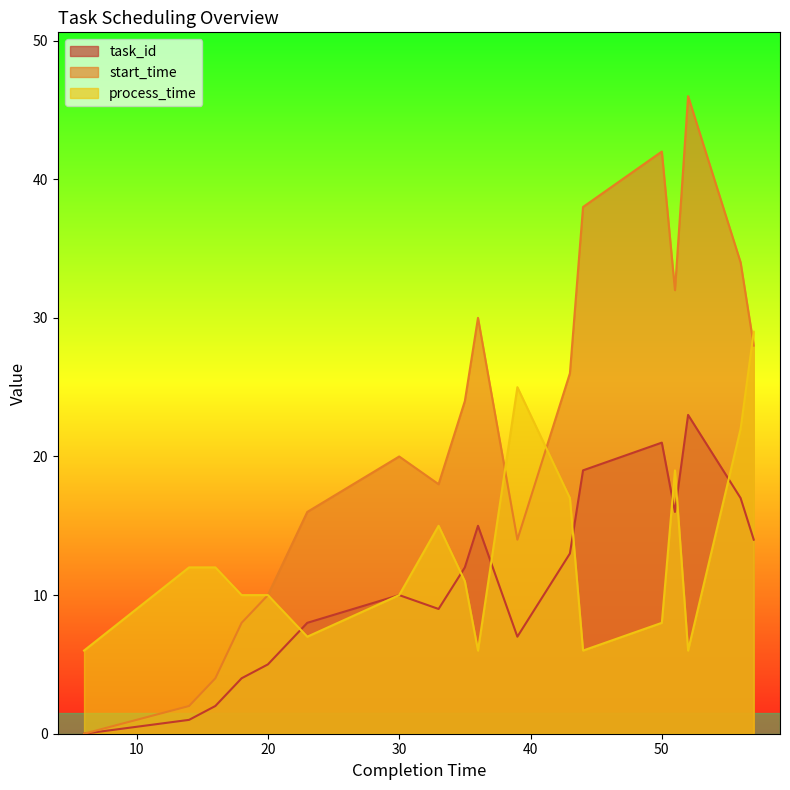

Which has a higher value, 16 or 21?

21